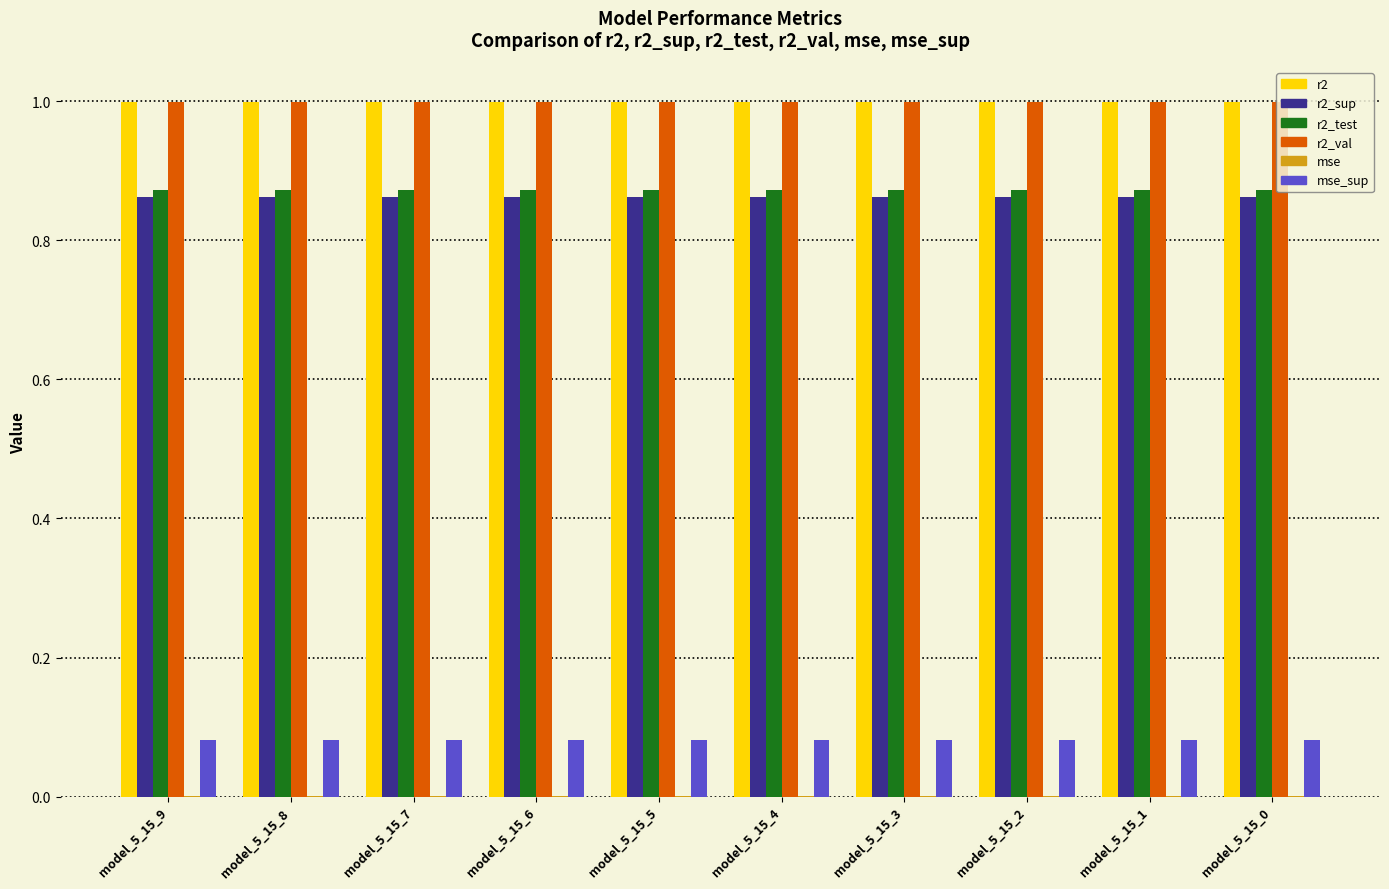

What is the sum of all r2 values?

10.0